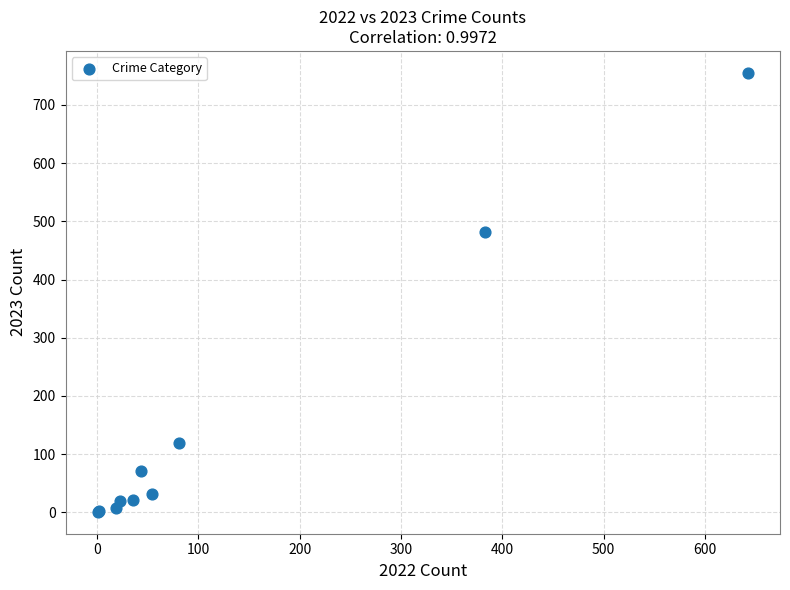

What Y value in the scatter plot is closest to 378?

481